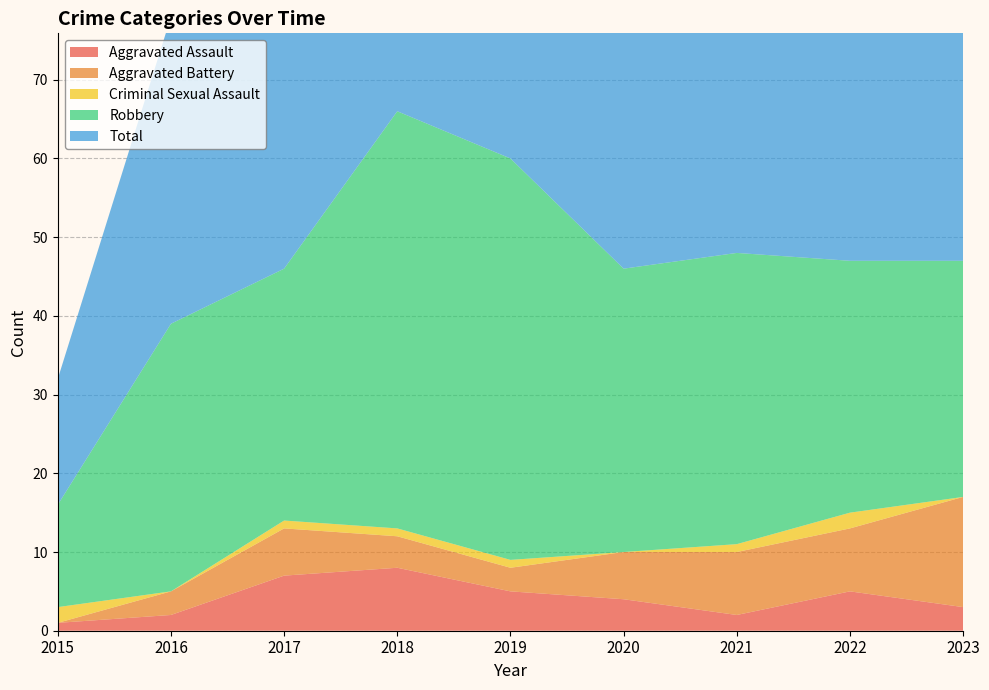

Reading right to left, extract all data points from this chart.

Aggravated Assault: 2023=3	2022=5	2021=2	2020=4	2019=5	2018=8	2017=7	2016=2	2015=1
Aggravated Battery: 2023=14	2022=8	2021=8	2020=6	2019=3	2018=4	2017=6	2016=3	2015=0
Criminal Sexual Assault: 2023=0	2022=2	2021=1	2020=0	2019=1	2018=1	2017=1	2016=0	2015=2
Robbery: 2023=30	2022=32	2021=37	2020=36	2019=51	2018=53	2017=32	2016=34	2015=13
Total: 2023=47	2022=48	2021=48	2020=46	2019=60	2018=66	2017=46	2016=39	2015=16